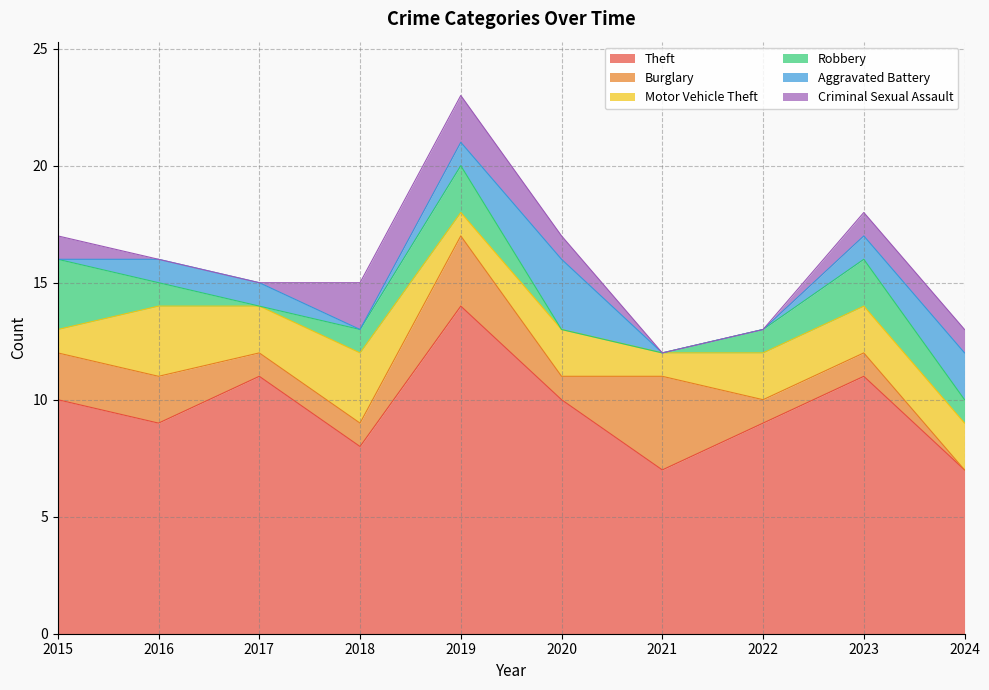

Which series ends up on top after the final intersection of Motor Vehicle Theft and Aggravated Battery?

Motor Vehicle Theft